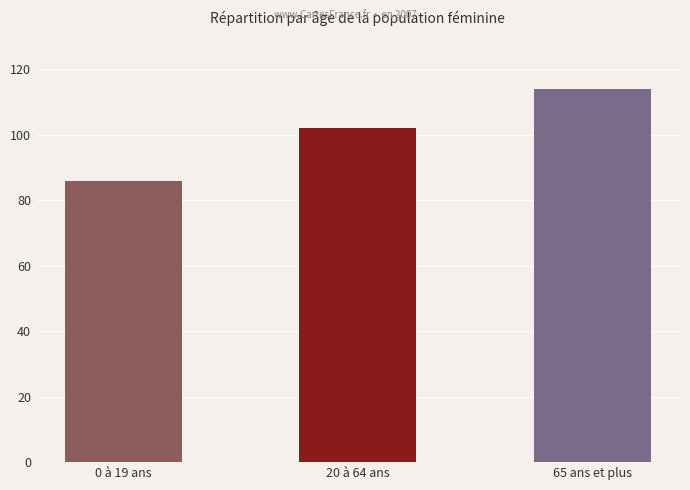

At which label is the value closest to 100?

20 à 64 ans